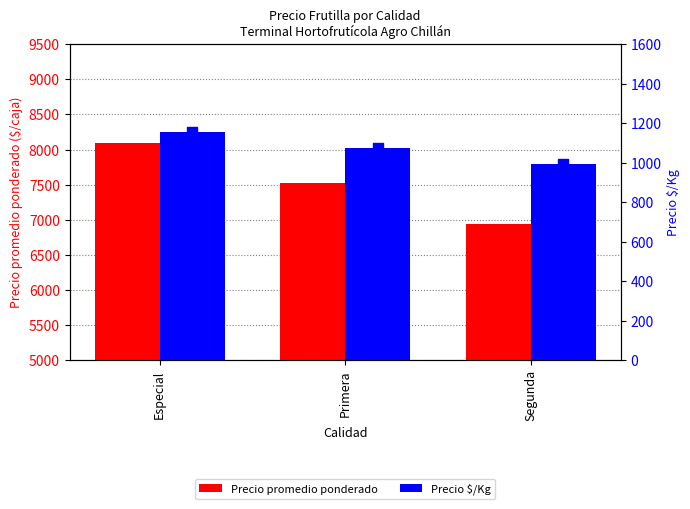

Is the value of Precio promedio ponderado at Especial greater than the value of Precio $/Kg at Especial?

Yes